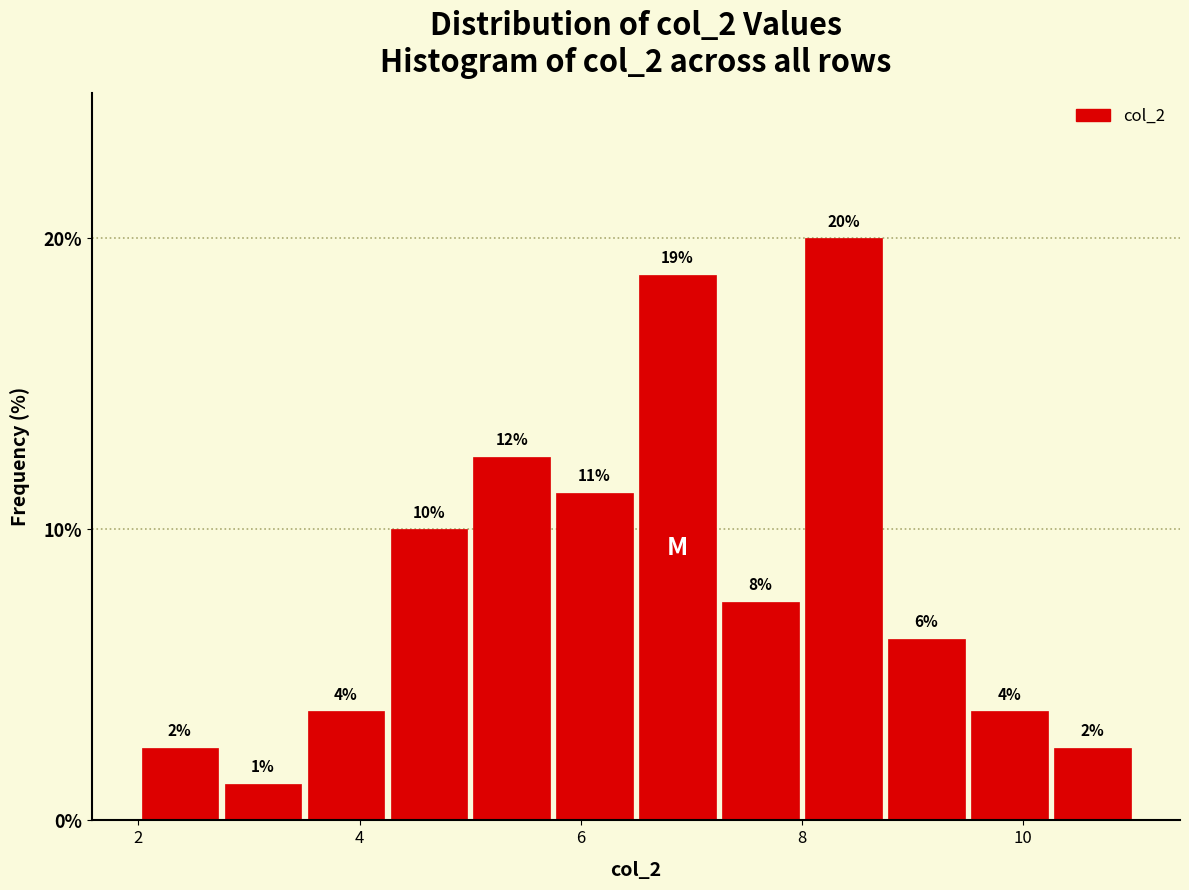

Around what value on the x-axis is the tallest bar? Give the approximate position of its centre, as read against the axis.

8.4